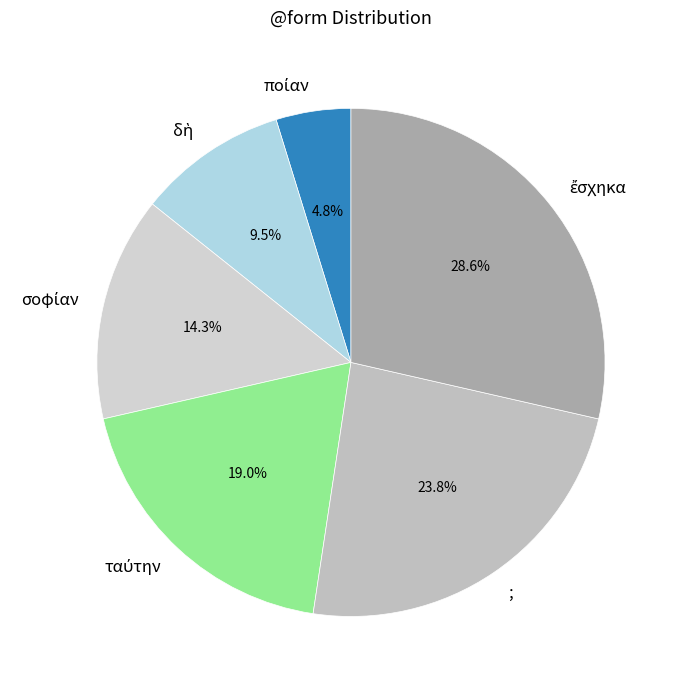

Does any single category account for the majority?

No